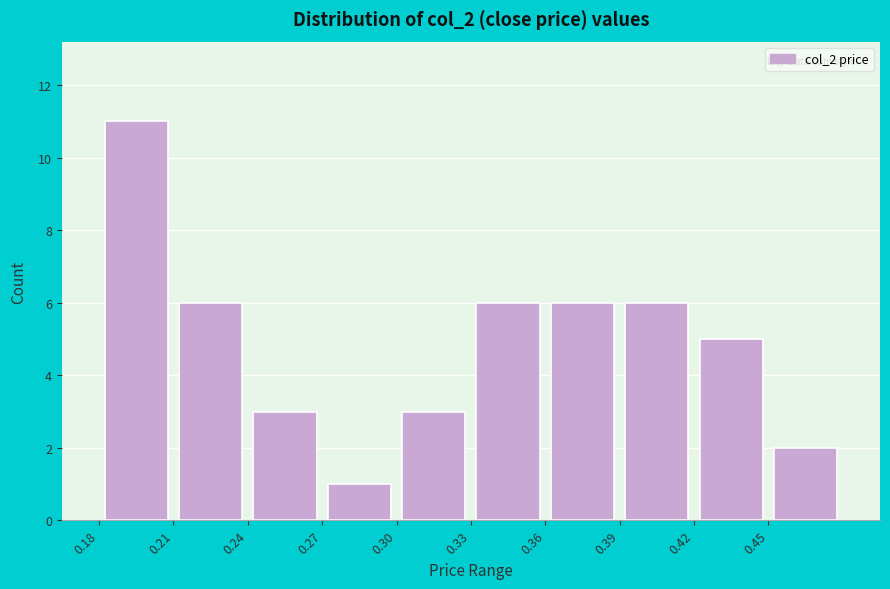

How tall is the bar that spans 0.24 to 0.27 on the x-axis? The values are not printed on the chart, so give them approximately, as read against the axis.

3